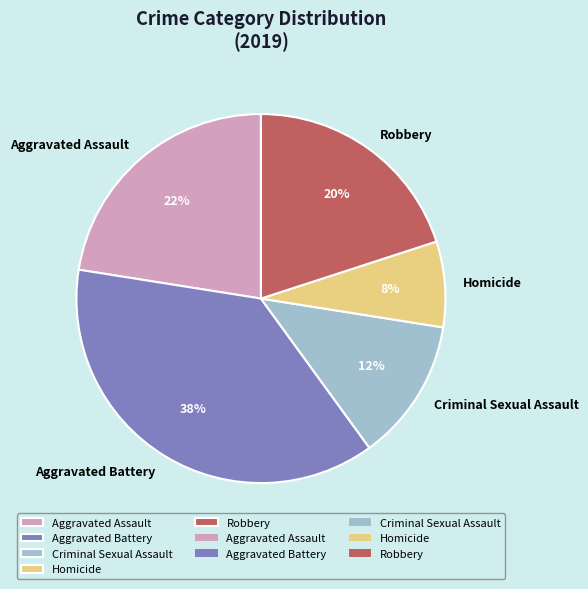

What is the ratio of the value at Criminal Sexual Assault to the value at Aggravated Battery?

0.3